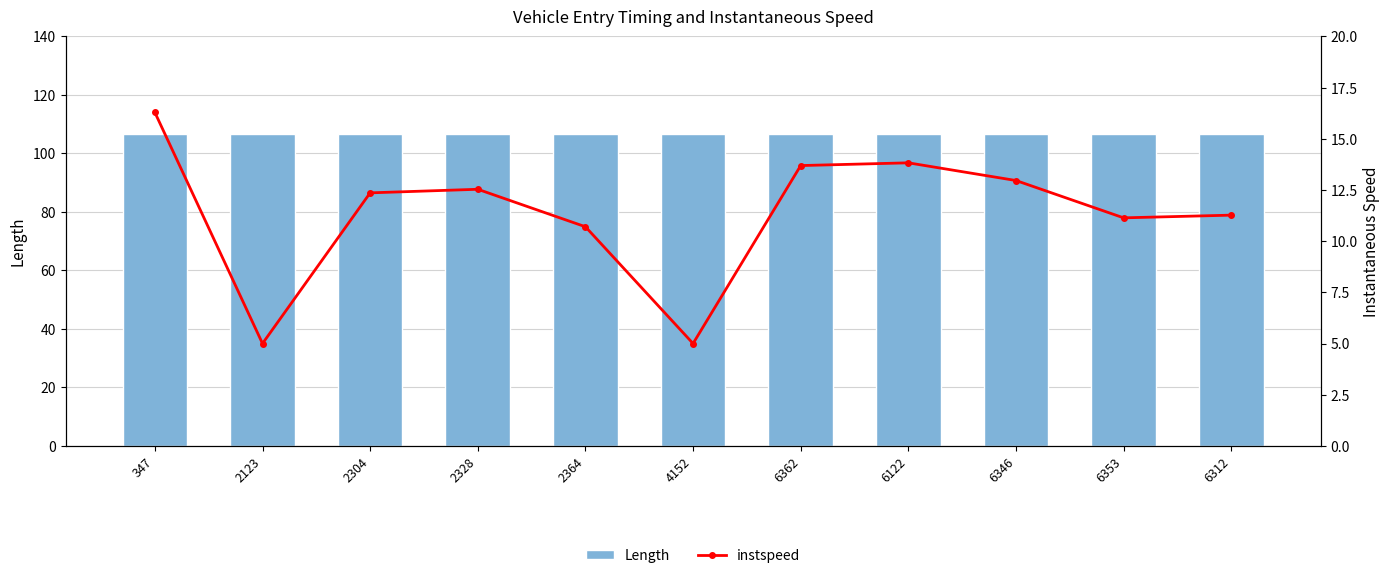

Reading right to left, transcribe all the data shown in this chart.

Length: 106.7	106.7	106.7	106.7	106.7	106.7	106.7	106.7	106.7	106.7	106.7
instspeed: 11.3	11.1	13.0	13.8	13.7	5.0	10.7	12.5	12.4	5.0	16.3